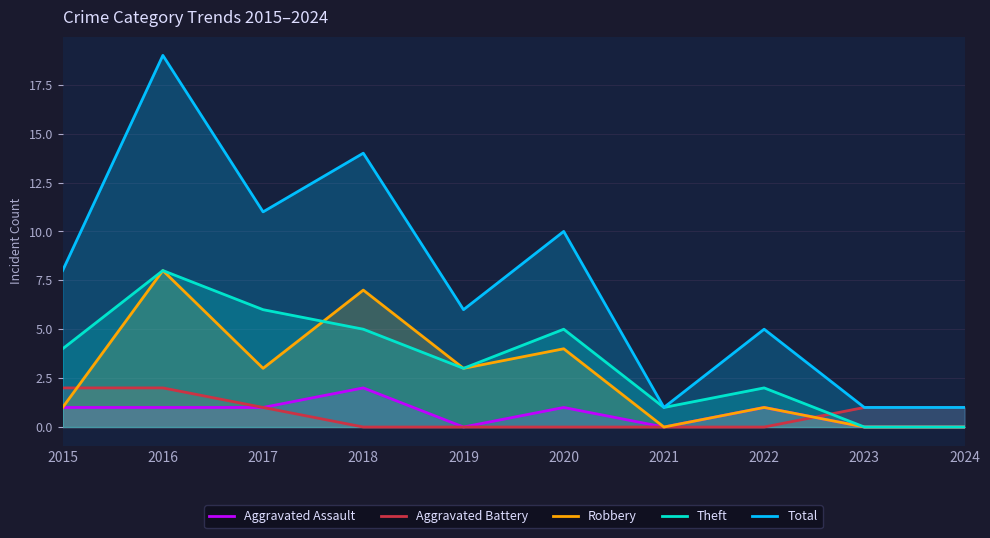

True or false: Total and Aggravated Battery cross at least once.

False